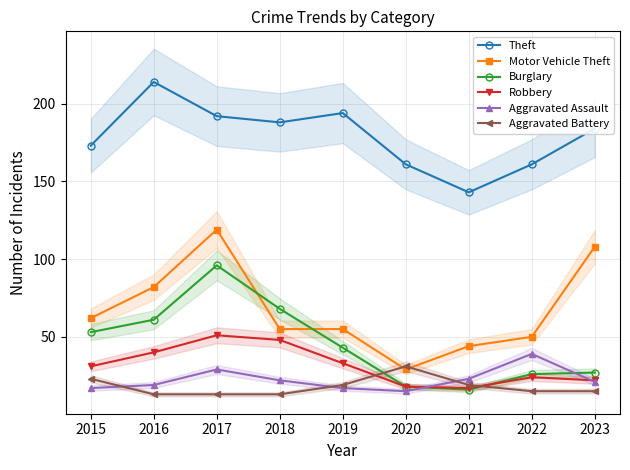

The value of Theft at 2021 is 143. True or false?

True